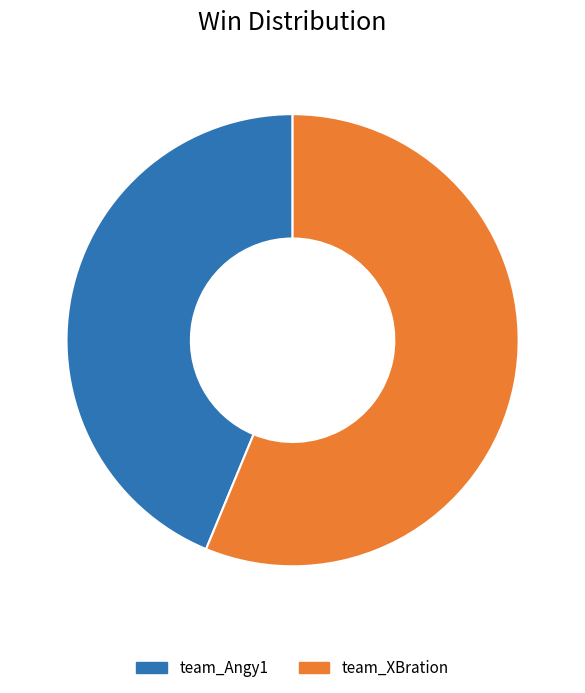

Approximately how many times larger is the value at team_Angy1 compared to team_XBration?

0.8